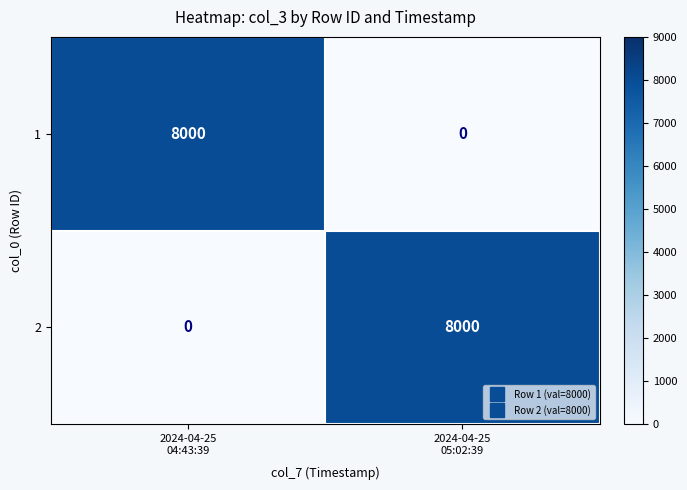

Reading right to left, extract all data points from this chart.

1: 0	8000
2: 8000	0